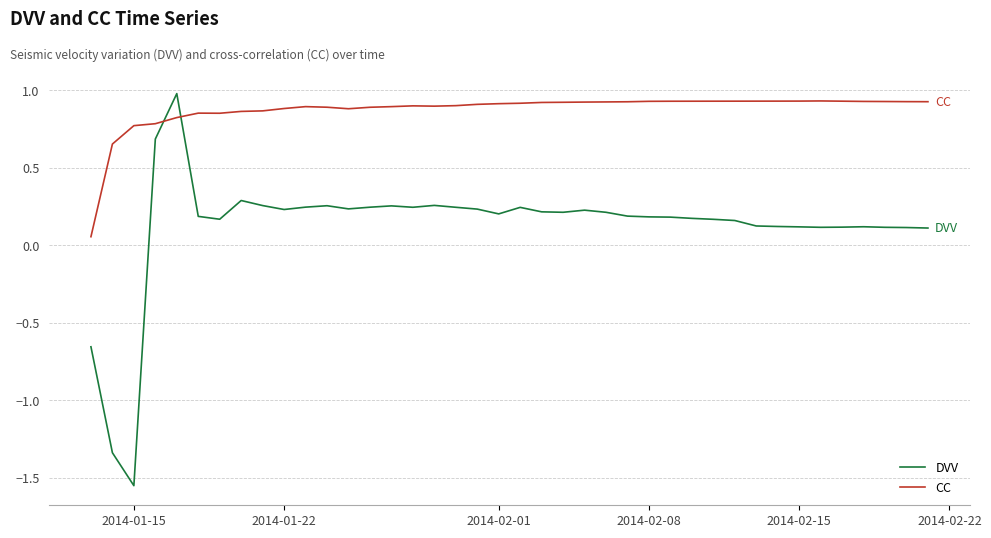

What is the greatest value displayed?

1.0